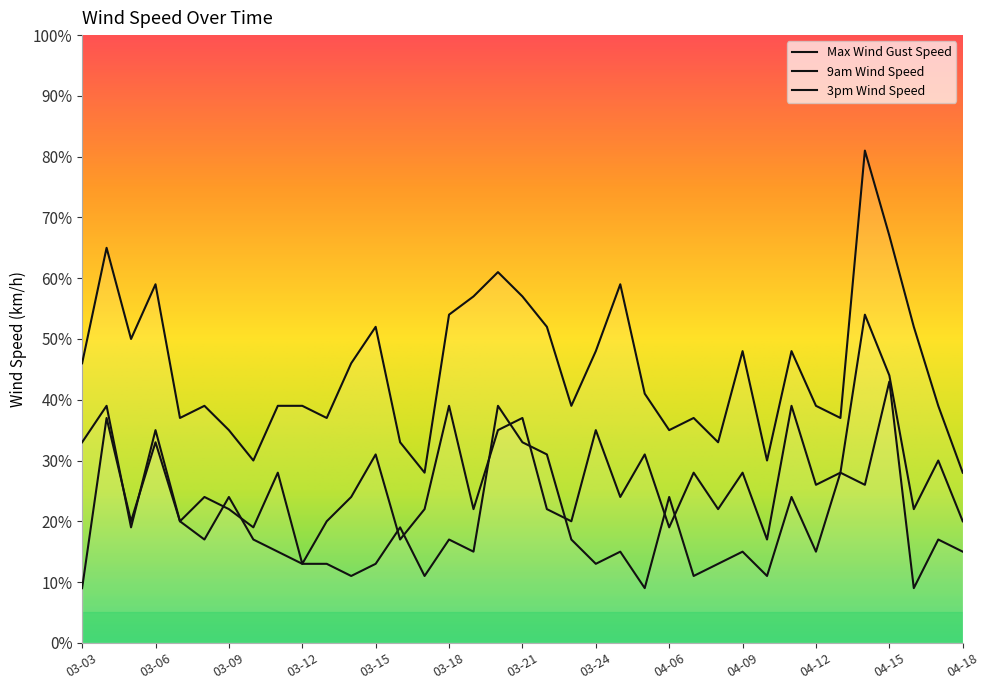

What is the difference between the maximum and second lowest values in the speed_max_wind_gust series?

53.0